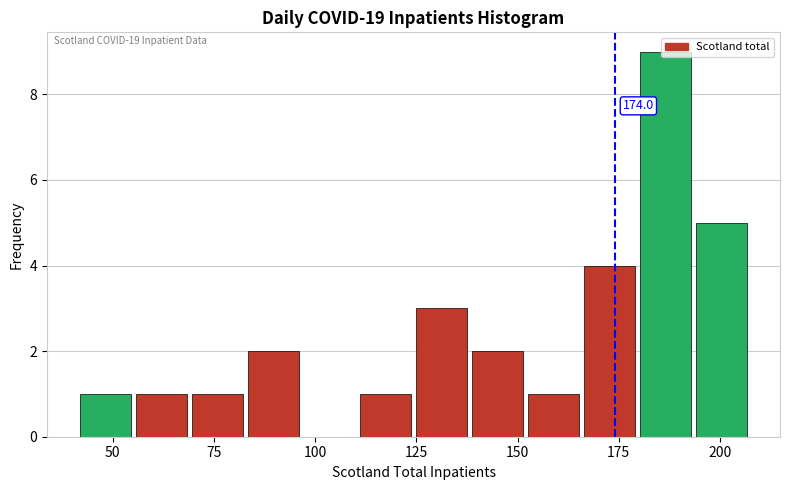

Read against the x-axis, roughly where is the centre of the tallest bar?

185